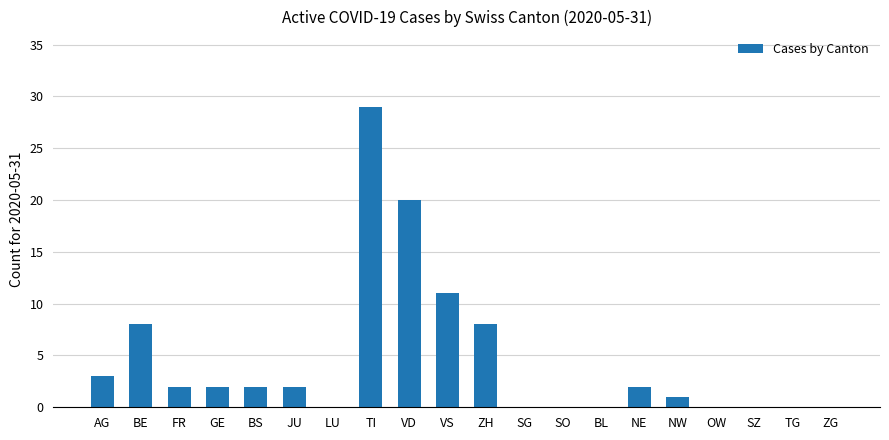

What is the change in value from BS to VS?

+9